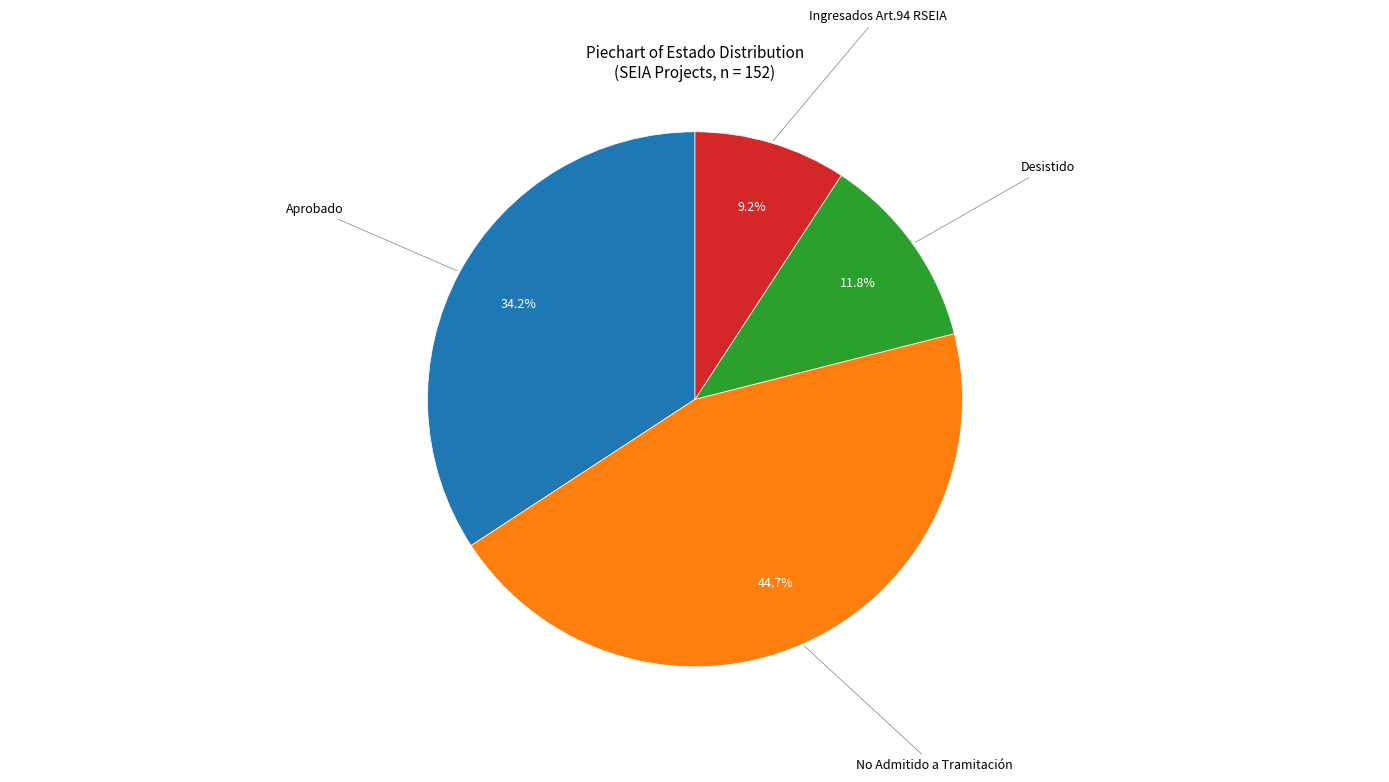

Count the number of slices in the pie.

4